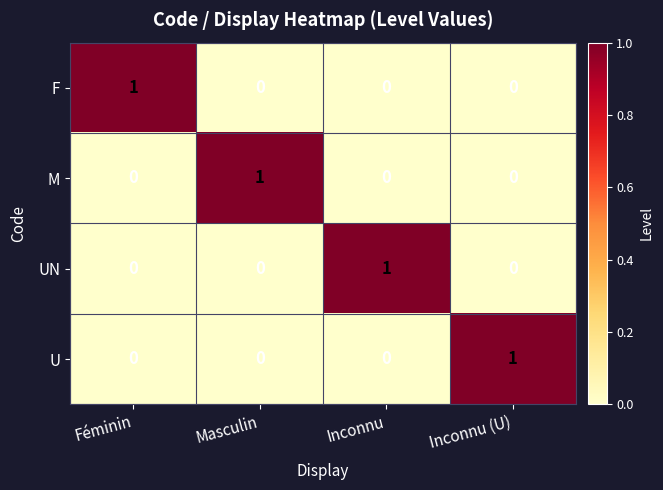

At which label does U reach its peak?

Inconnu (U)